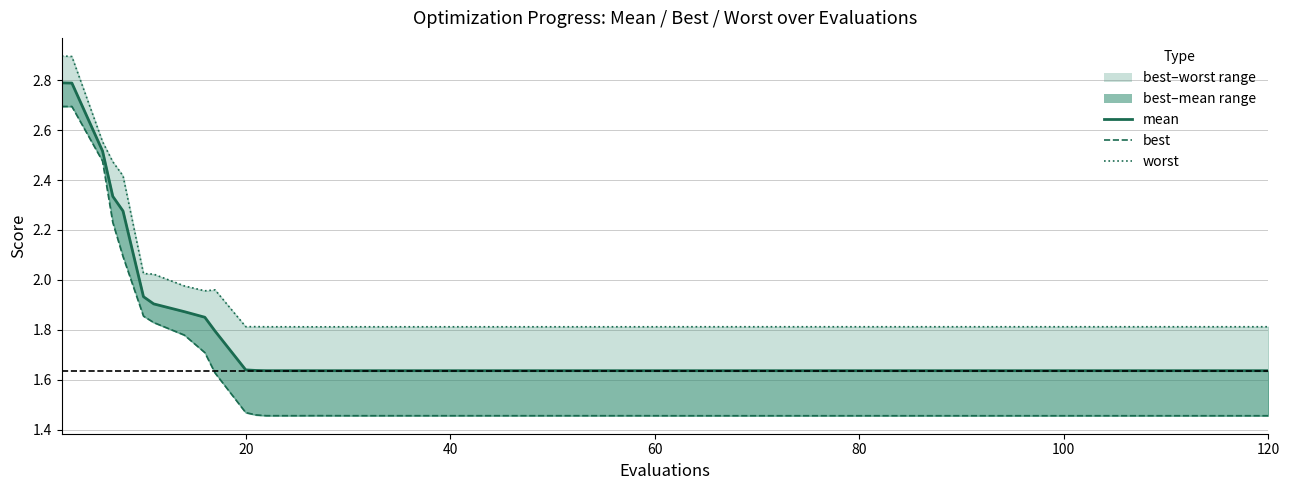

Is it true that best equals 2.0 at 23?

False